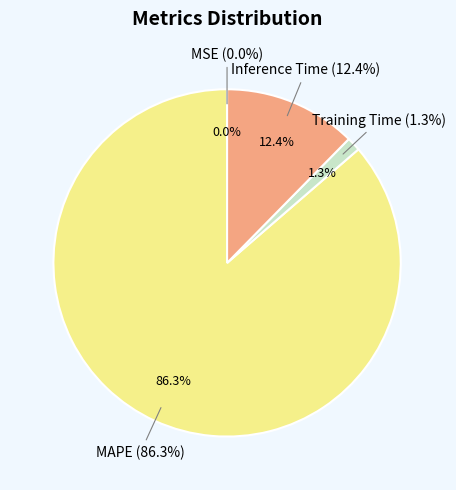

The Inference Time slice represents 24% of the pie. True or false?

False